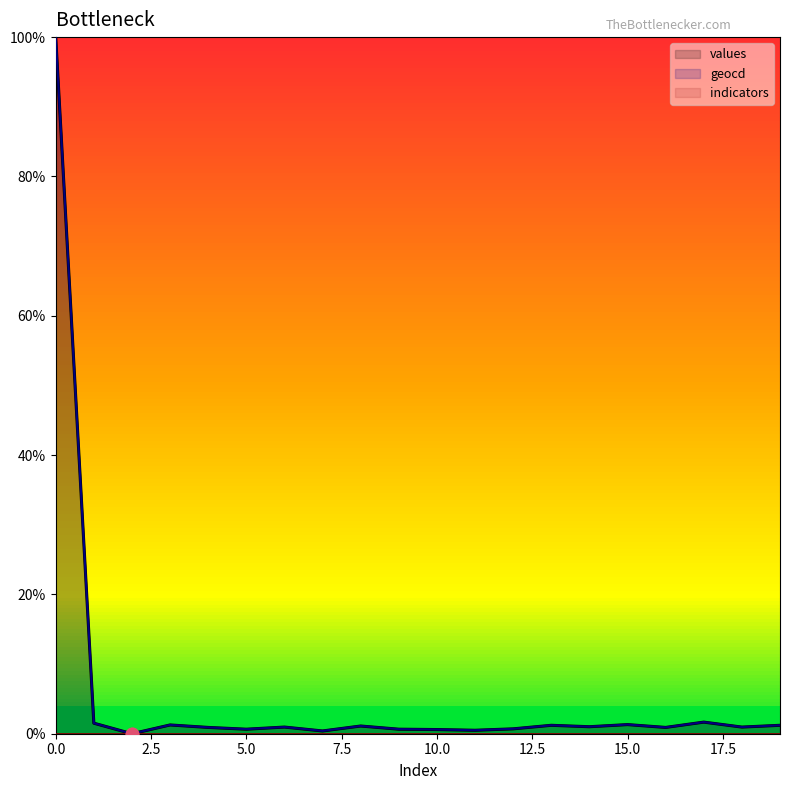

Which series has the largest total across all categories?

geocd